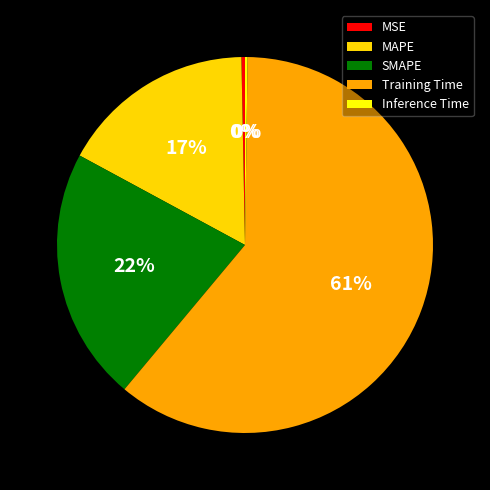

To the nearest percent, what is the difference between the SMAPE and MAPE slice percentages?

5%